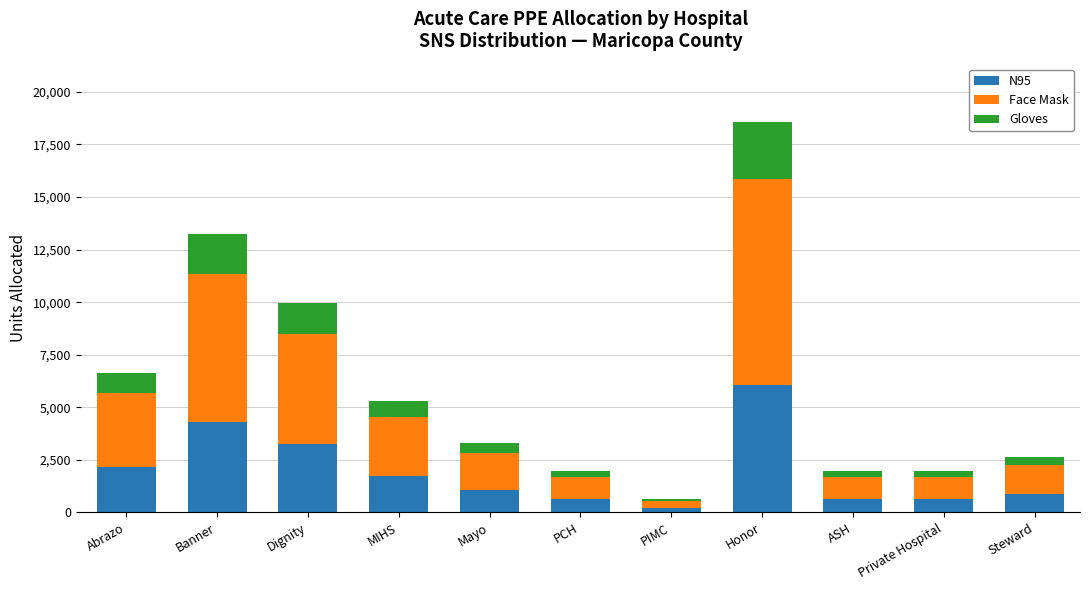

At which label does N95 first exceed 1081?

Abrazo